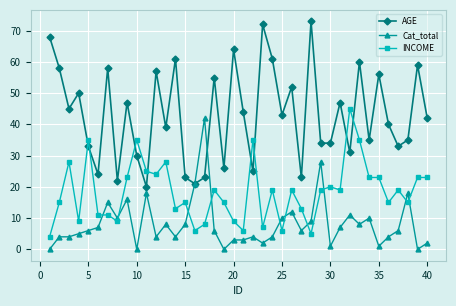

How many intersections are there between INCOME and AGE?

8